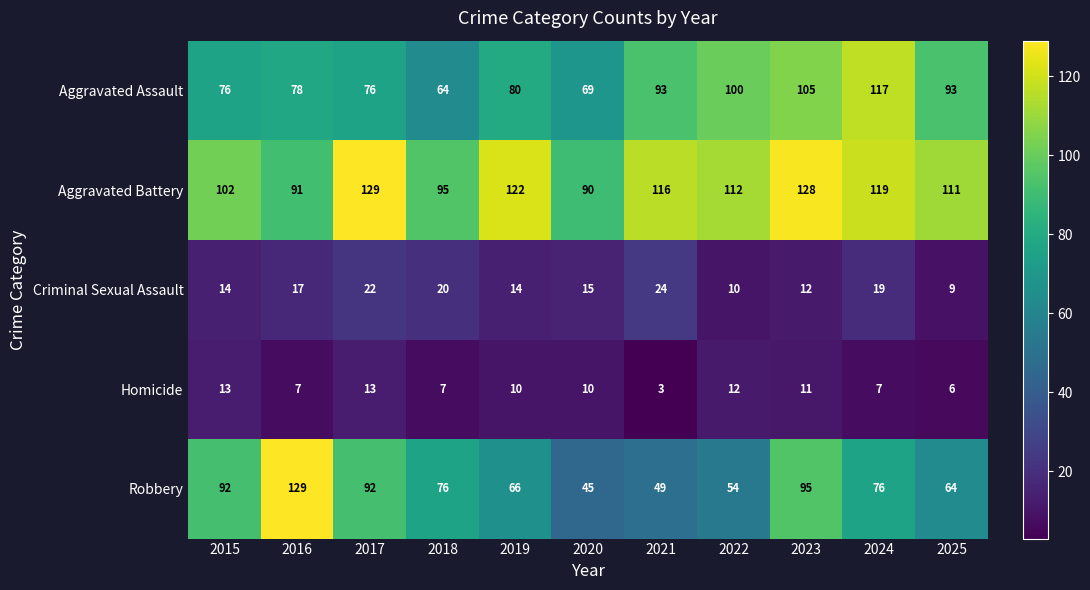

At how many categories does at least one series exceed 48?

11